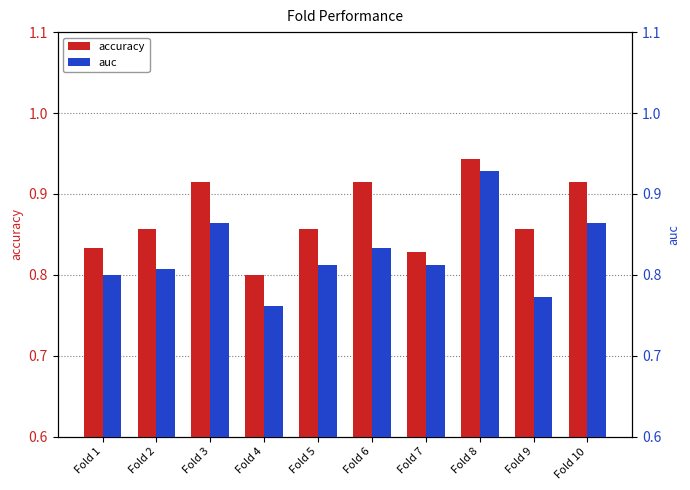

Which category has the highest value in the auc series?

Fold 8